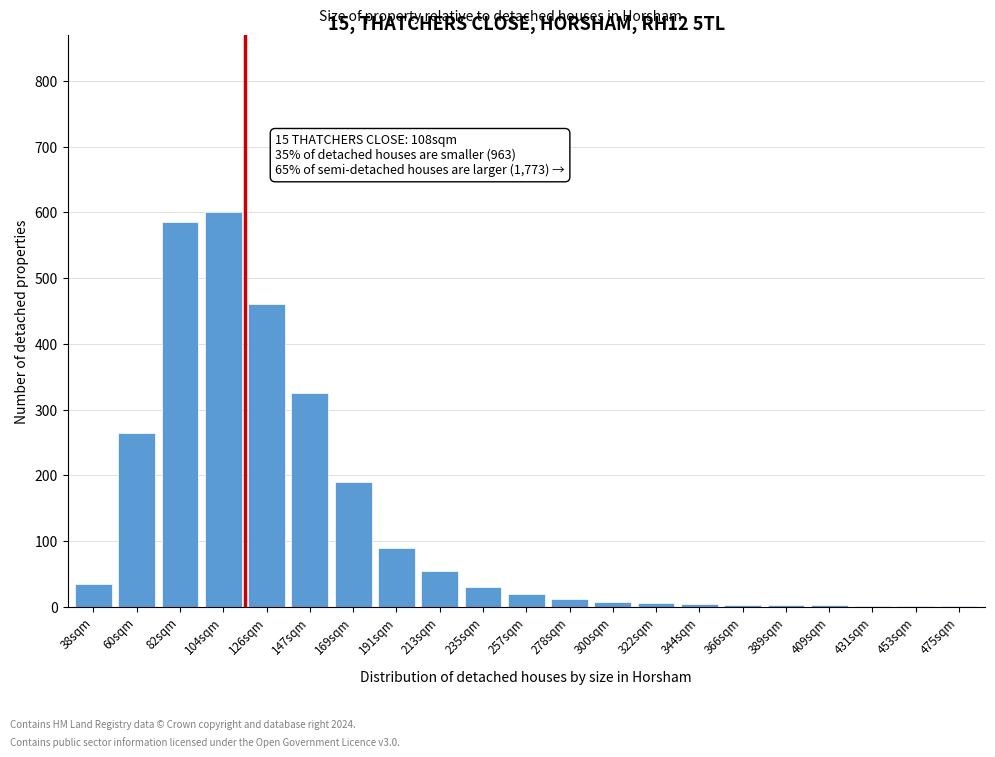

Which has a higher value, 213sqm or 235sqm?

213sqm